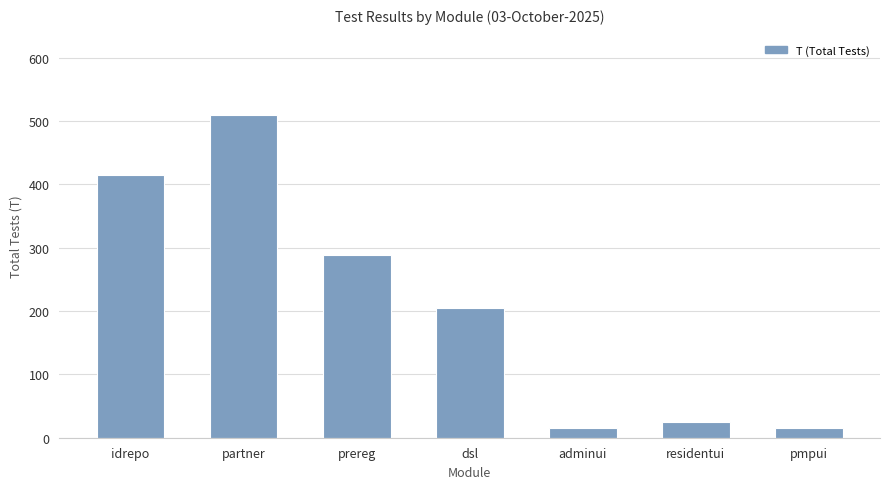

What value does the data have at pmpui, to the nearest 10?

20